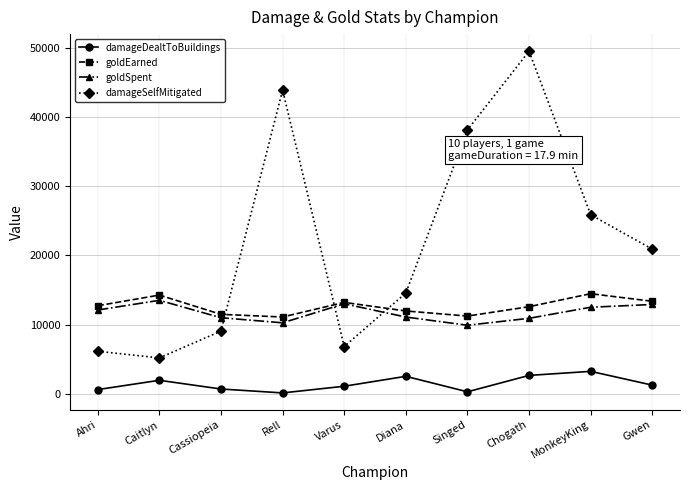

What is the value of the damageSelfMitigated point at the 3rd from the left?

9053